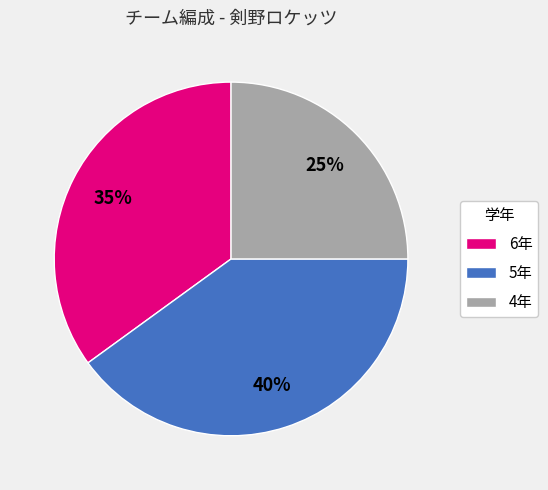

Does any single category account for the majority?

No